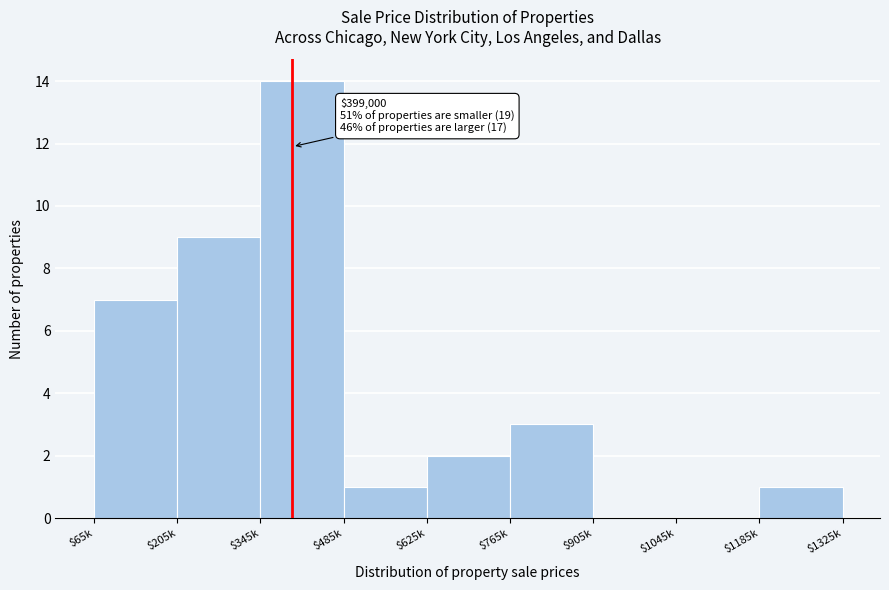

What is the greatest value displayed?

14